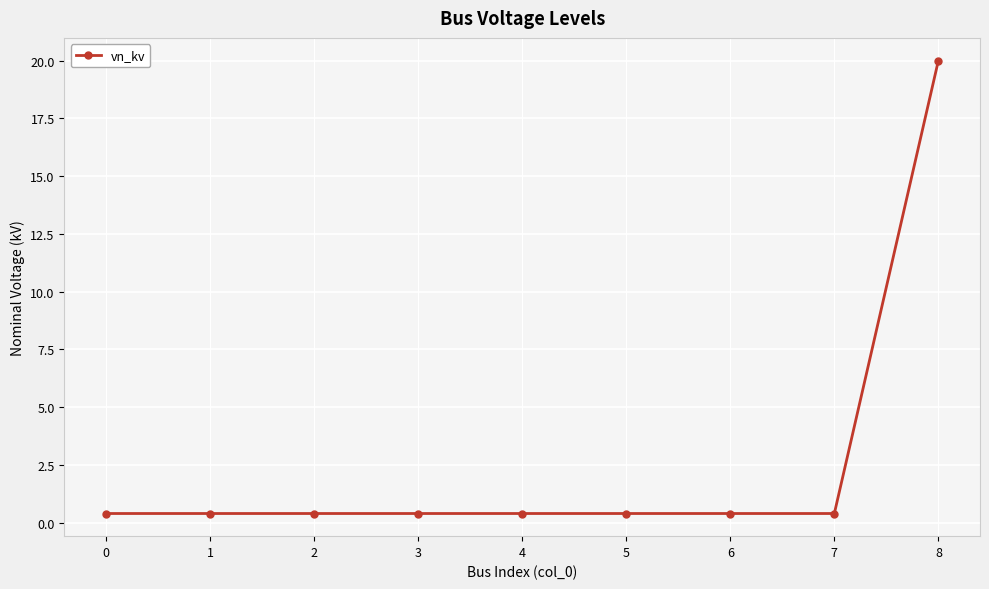

What is the value of the 8th point from the left?

0.4